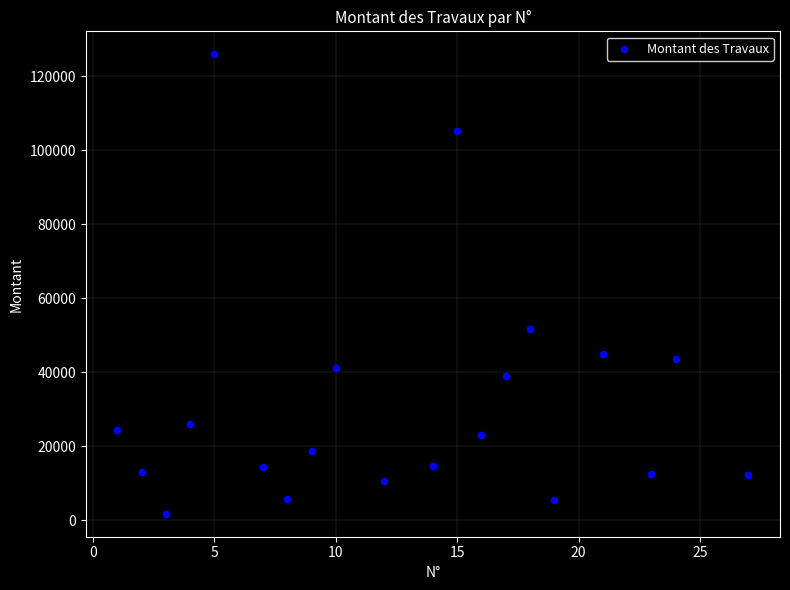

What Y value in the scatter plot is closest to 63881?

51705.0